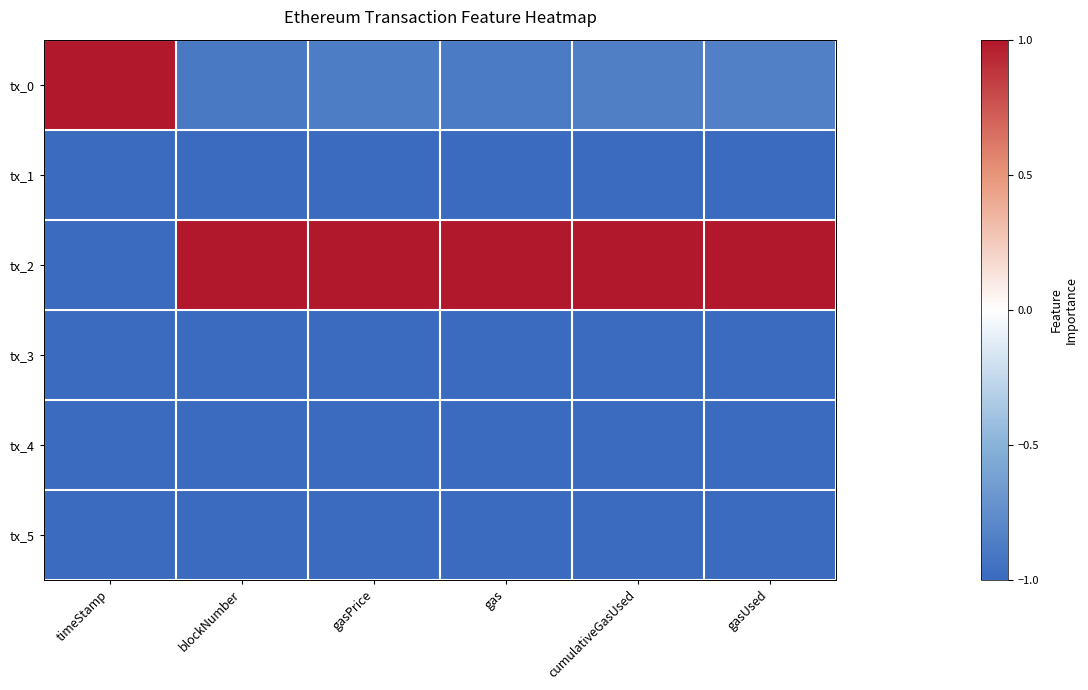

Which has a higher value, gasUsed or cumulativeGasUsed?

gasUsed